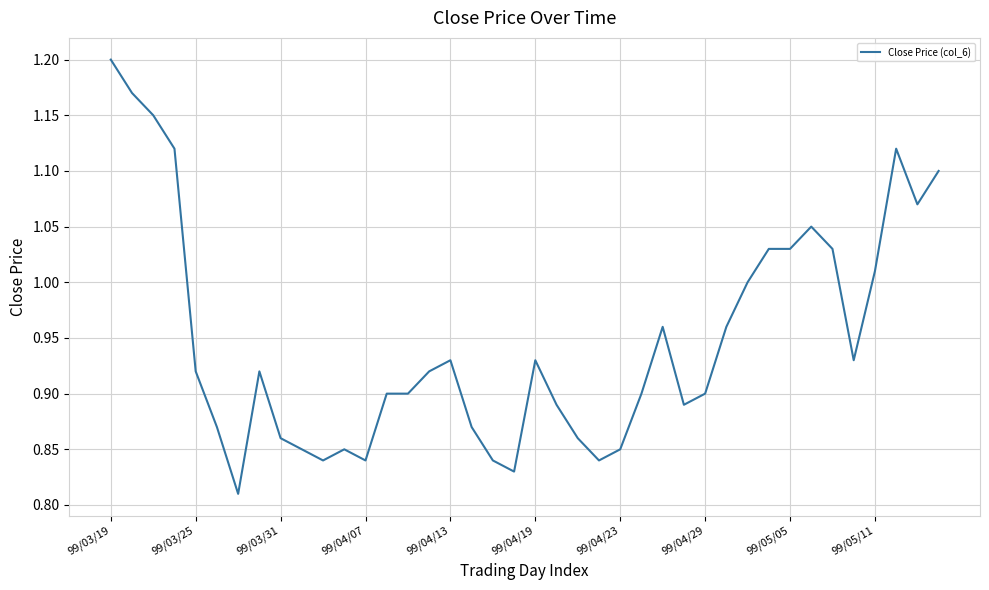

What is the average value?

0.9